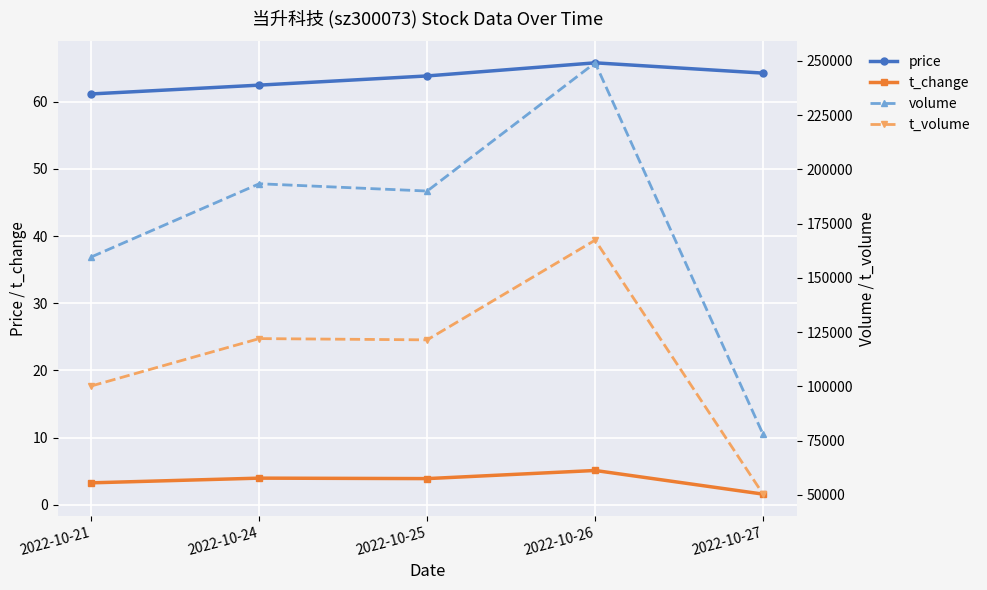

Where is t_volume nearest to the value 108854?

2022-10-21